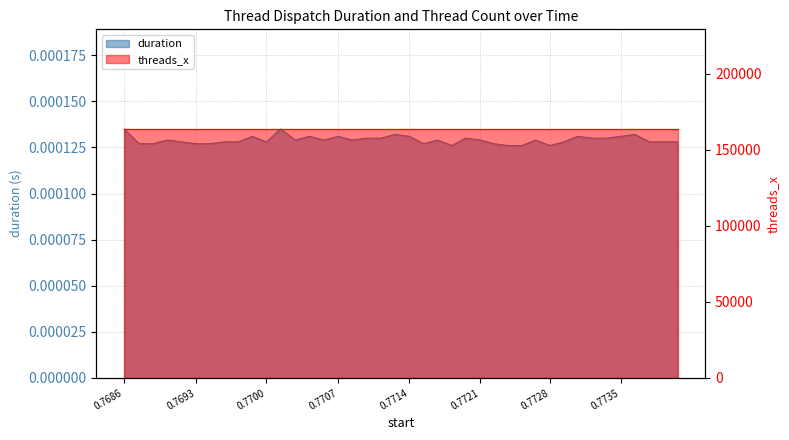

Rank the categories by value from highest to lowest.

0.768642, 0.770177, 0.7713, 0.773657, 0.7699, 0.770461, 0.770741, 0.771442, 0.773095, 0.773516, 0.771021, 0.771161, 0.771995, 0.773236, 0.773376, 0.769065, 0.770322, 0.770602, 0.770882, 0.77172, 0.772135, 0.772683, 0.769207, 0.769623, 0.769762, 0.77004, 0.772958, 0.773799, 0.773937, 0.774075, 0.768789, 0.768927, 0.769349, 0.769486, 0.771582, 0.772274, 0.771859, 0.772411, 0.772547, 0.772822